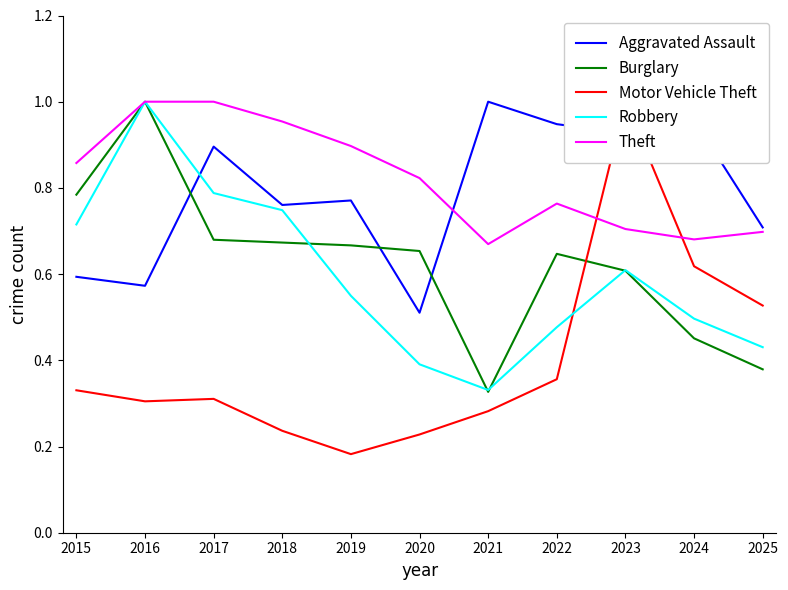

The Robbery series shows 0.5 at 2018. True or false?

False